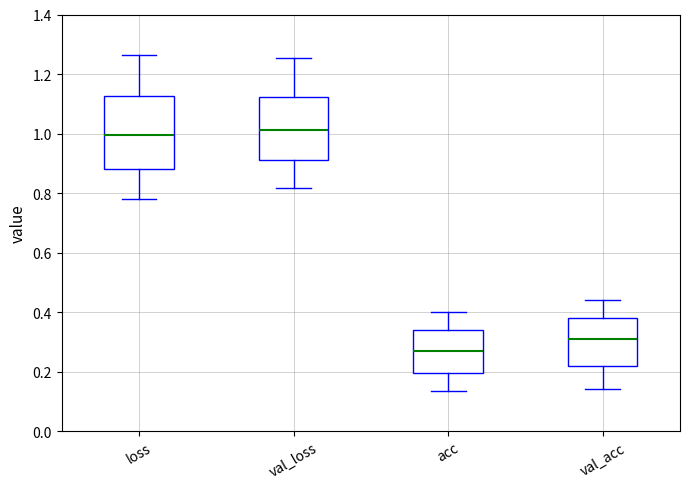

Reading left to right, read every box against the y-axis: the position of its median line, the range the box covers, and the ends of its whiskers. The values are not printed on the chart, so give them approximately, as read against the axis.

loss: median 1.00, box 0.88 to 1.12, whiskers 0.78 to 1.26
val_loss: median 1.02, box 0.90 to 1.12, whiskers 0.82 to 1.26
acc: median 0.26, box 0.20 to 0.34, whiskers 0.14 to 0.40
val_acc: median 0.30, box 0.22 to 0.38, whiskers 0.14 to 0.44